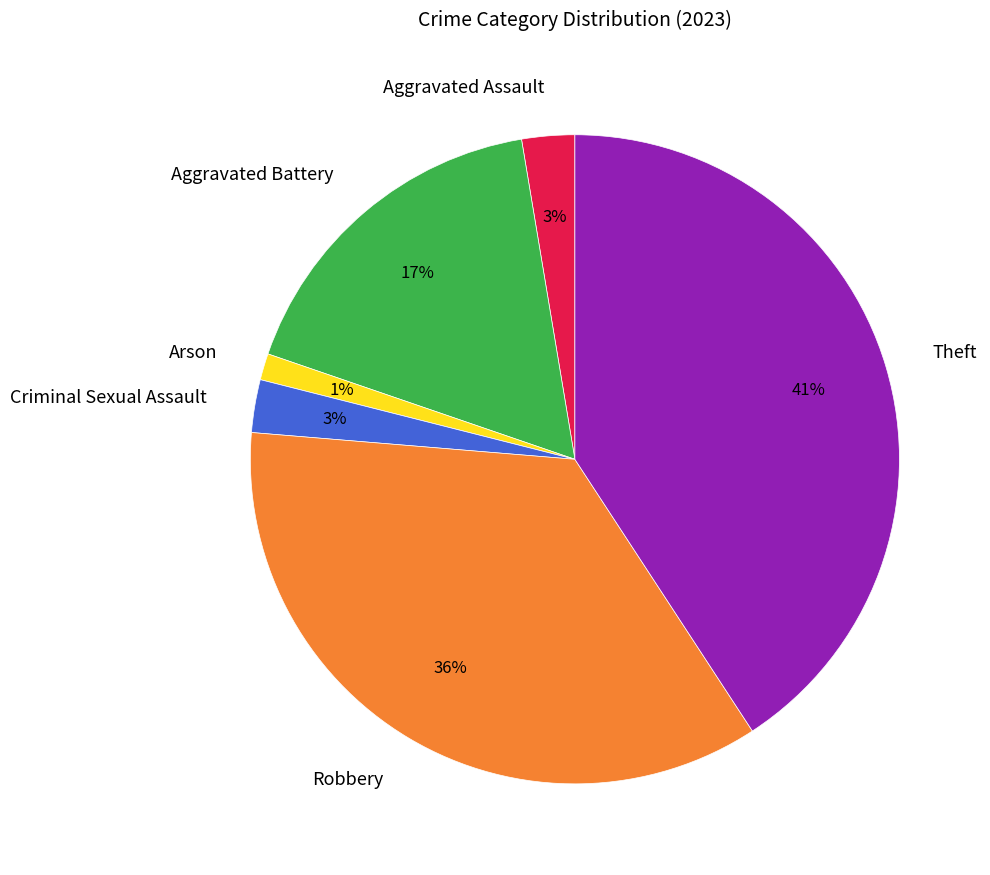

Does Theft represent more than half of the total?

No